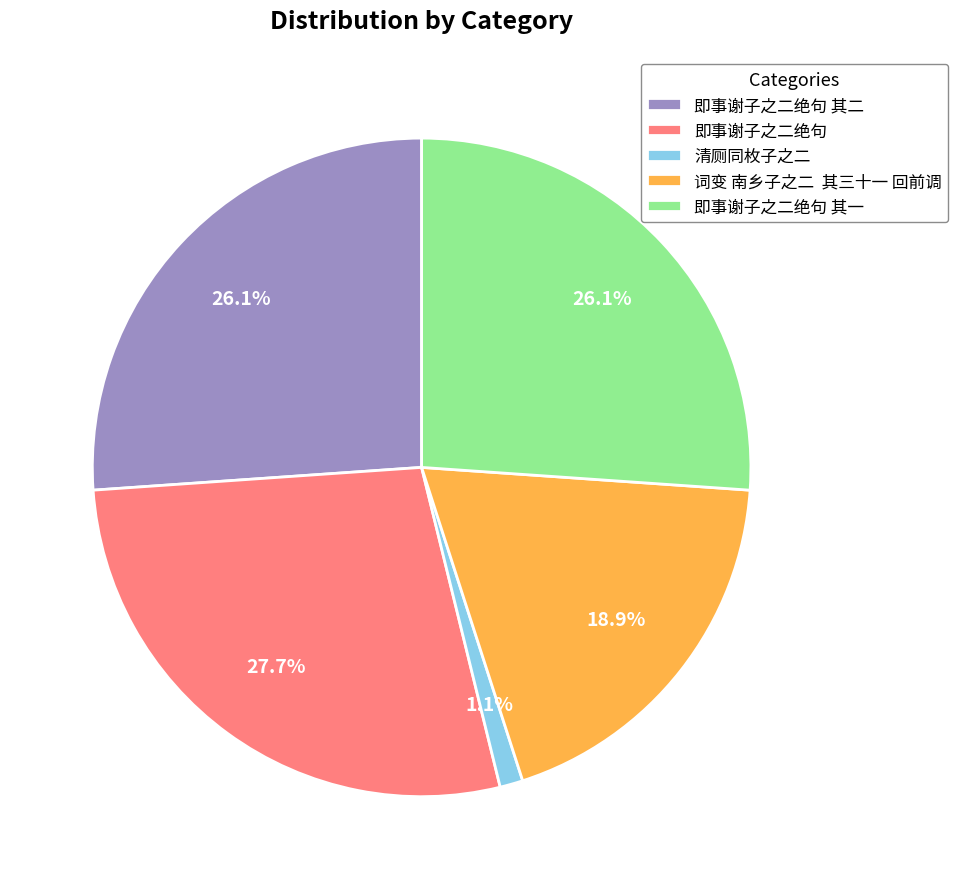

Is 即事谢子之二绝句 其一 the majority of the pie?

No